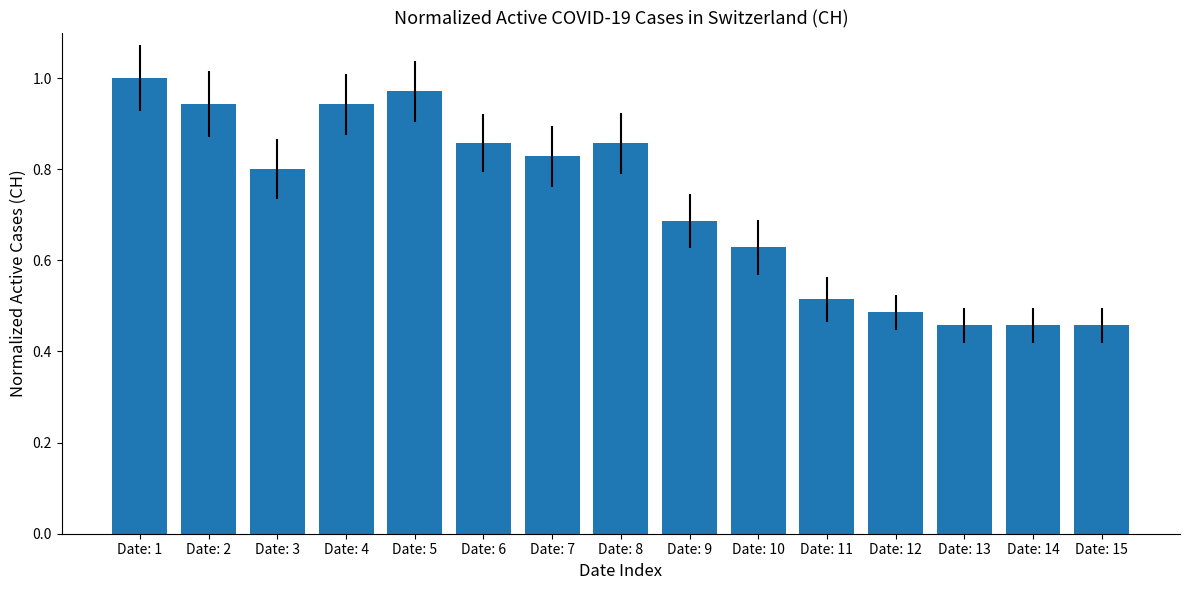

At which category does the chart reach its peak across all series?

Date: 1